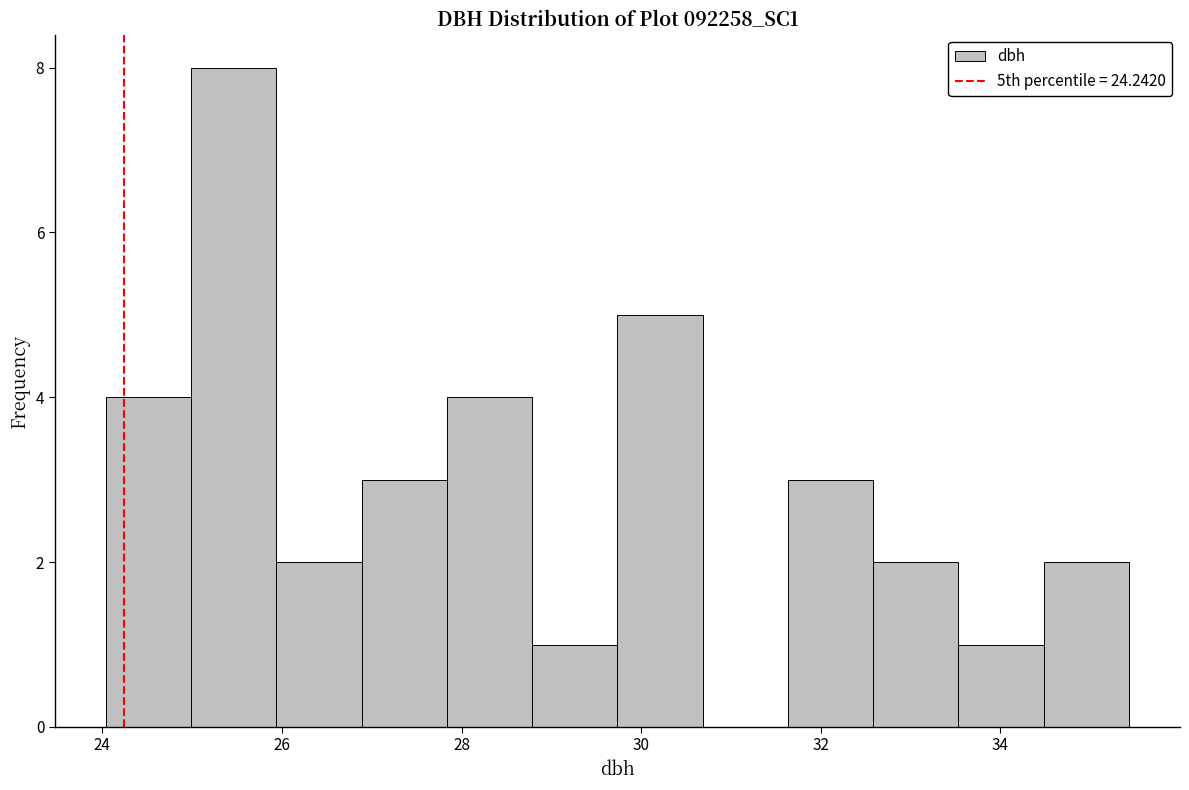

Reading left to right, list every bar in this chart as the range it spans on the x-axis followed by its height. Neither the bar edges nor the heights are printed on the chart, so give them approximately, as read against the axes.

24.0 to 25.0: 4
25.0 to 26.0: 8
26.0 to 26.8: 2
26.8 to 27.8: 3
27.8 to 28.8: 4
28.8 to 29.8: 1
29.8 to 30.6: 5
30.6 to 31.6: 0
31.6 to 32.6: 3
32.6 to 33.6: 2
33.6 to 34.4: 1
34.4 to 35.4: 2